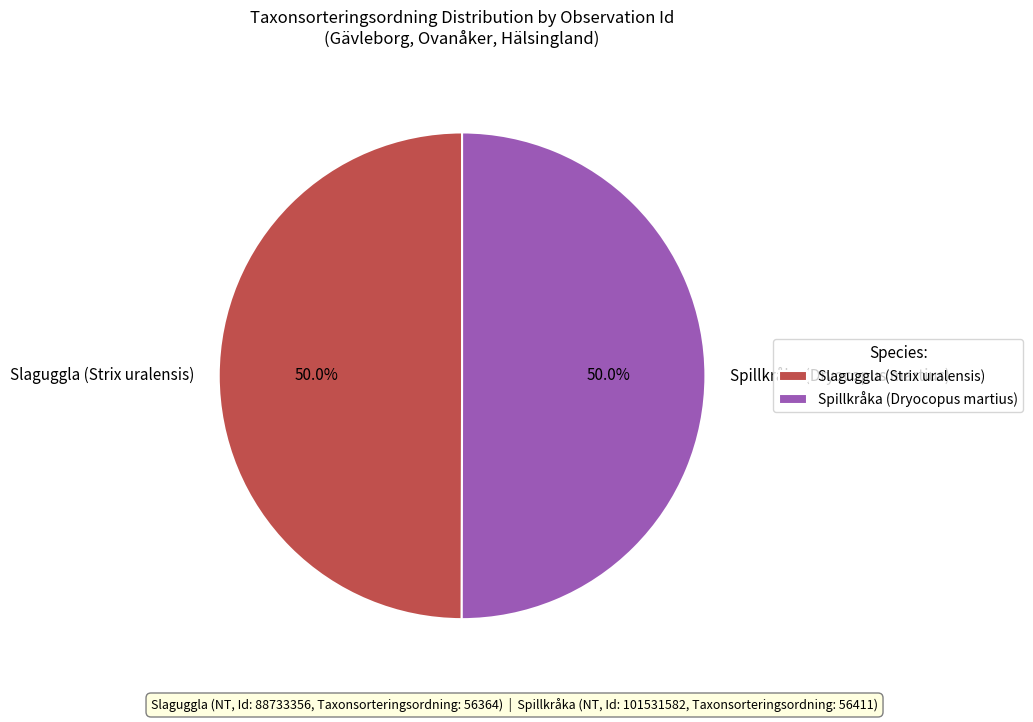

Count the number of slices in the pie.

2